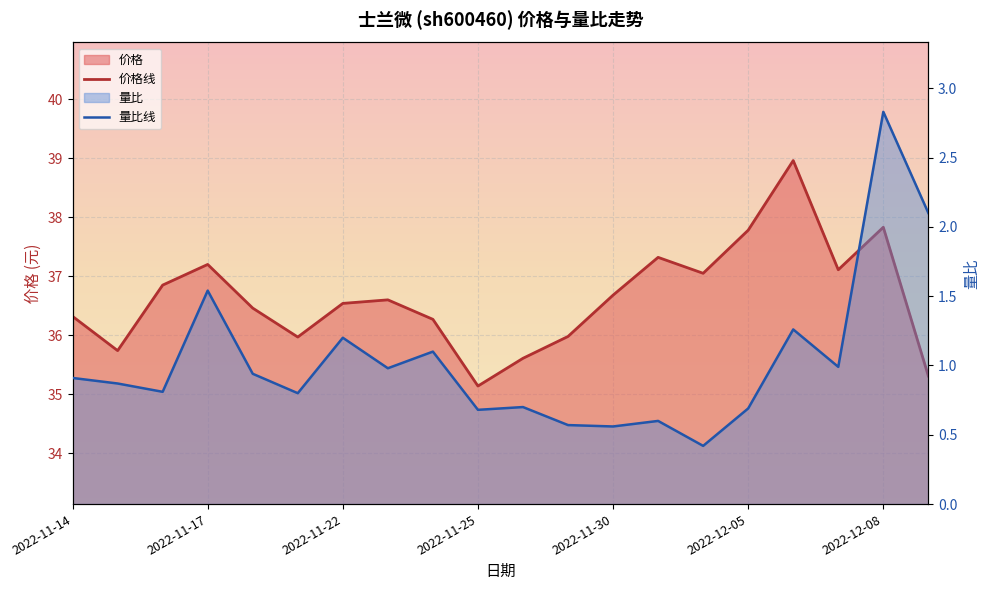

Reading right to left, what are all the values shown in this chart?

价格: 35.3	37.8	37.1	39.0	37.8	37.0	37.3	36.7	36.0	35.6	35.1	36.3	36.6	36.5	36.0	36.5	37.2	36.9	35.7	36.3
量比: 2.1	2.8	1.0	1.3	0.7	0.4	0.6	0.6	0.6	0.7	0.7	1.1	1.0	1.2	0.8	0.9	1.5	0.8	0.9	0.9